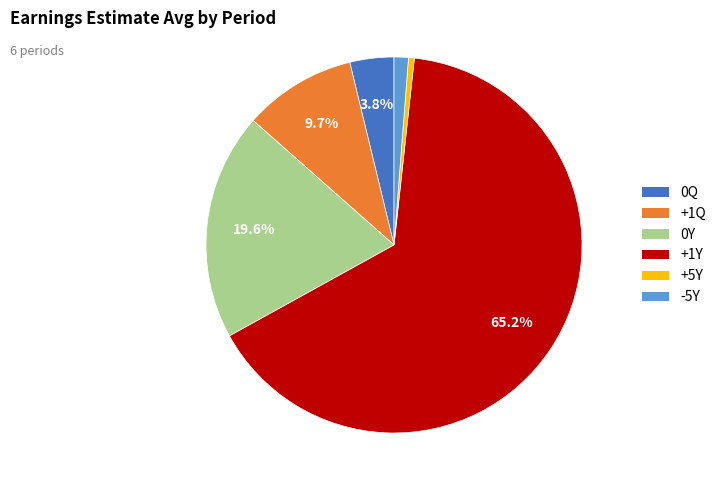

How many segments does this pie chart have?

6